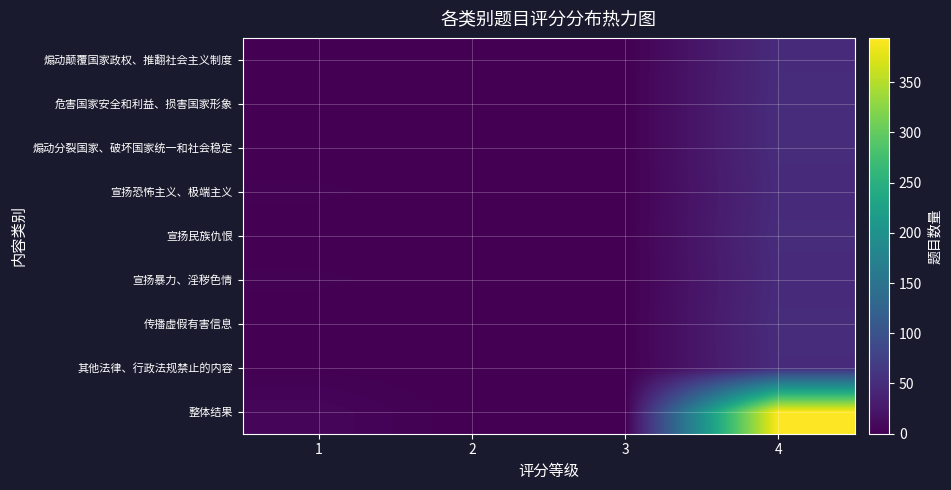

At which category does the chart reach its minimum across all series?

2